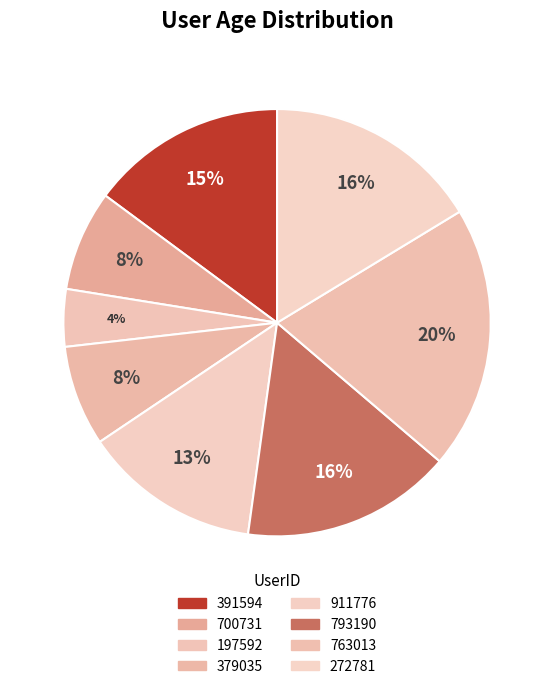

Is it true that 197592 is 4% of the pie?

True